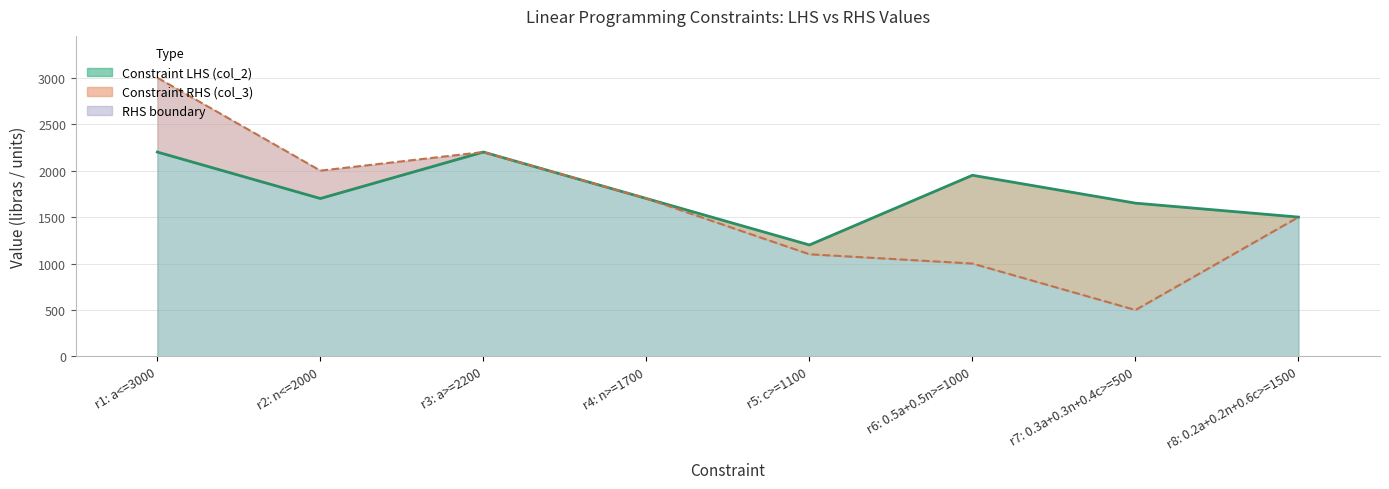

What is the spread (max minus min) of values at r1: a<=3000?

800.0